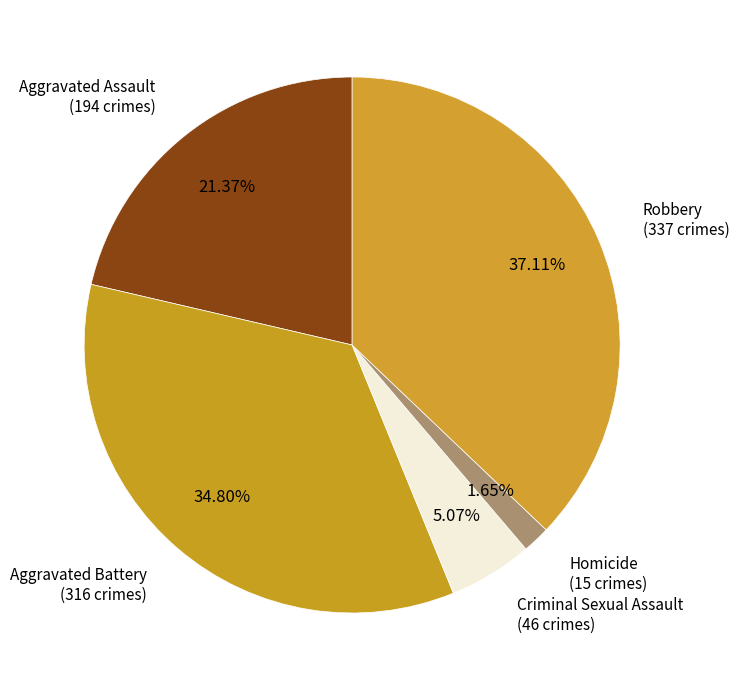

What is the ratio of the value at Robbery to the value at Aggravated Battery?

1.1